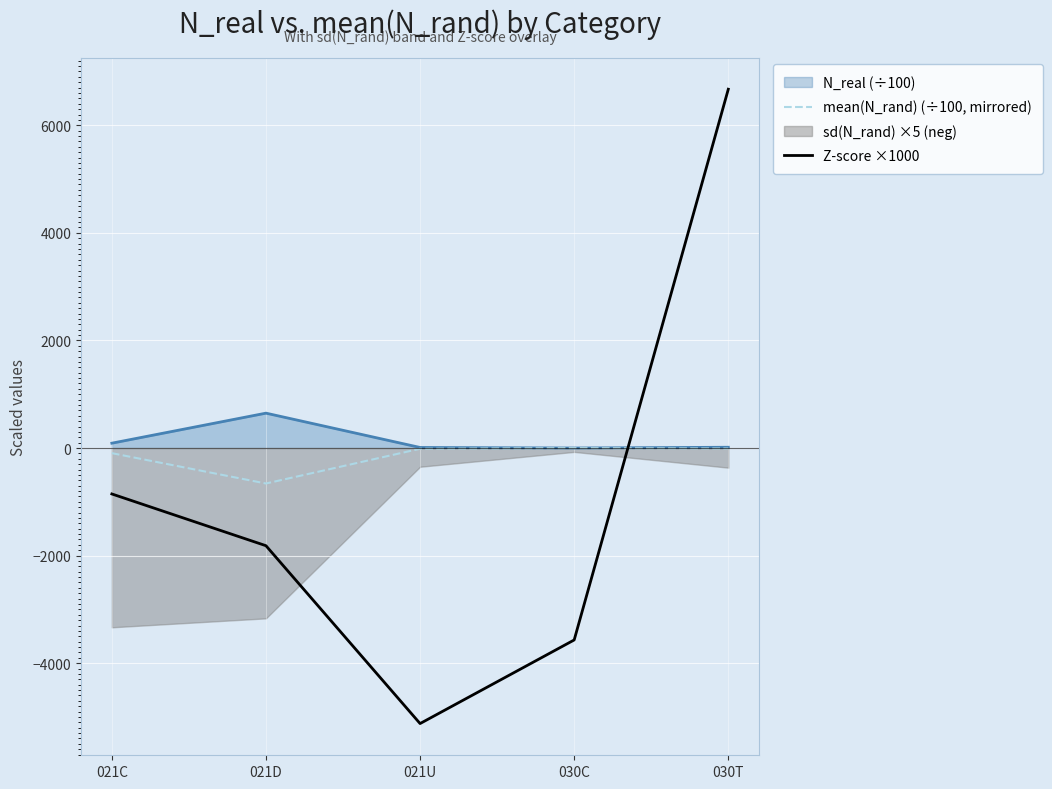

Between which two adjacent categories do mean(N_rand) (÷100, mirrored) and Z-score ×1000 first intersect?

030C and 030T